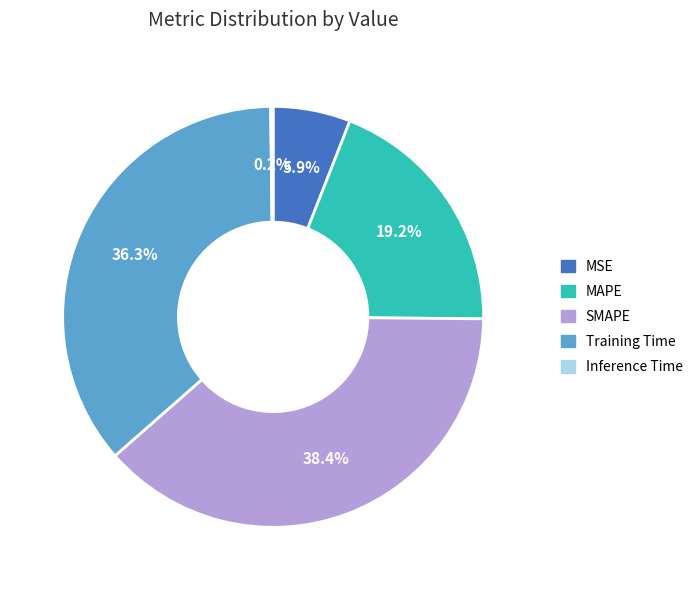

What is the largest slice in the pie chart?

SMAPE